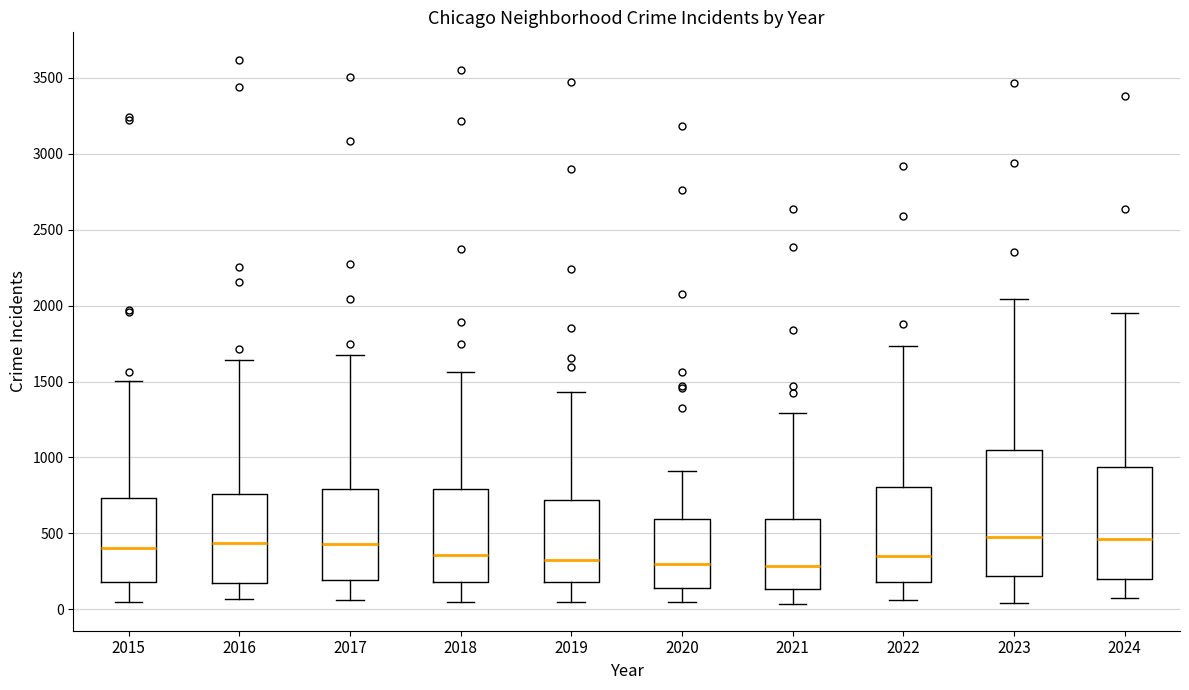

Where does the lower whisker of the box at x = 2017 end on the y-axis? The values are not printed on the chart, so give them approximately, as read against the axis.

50